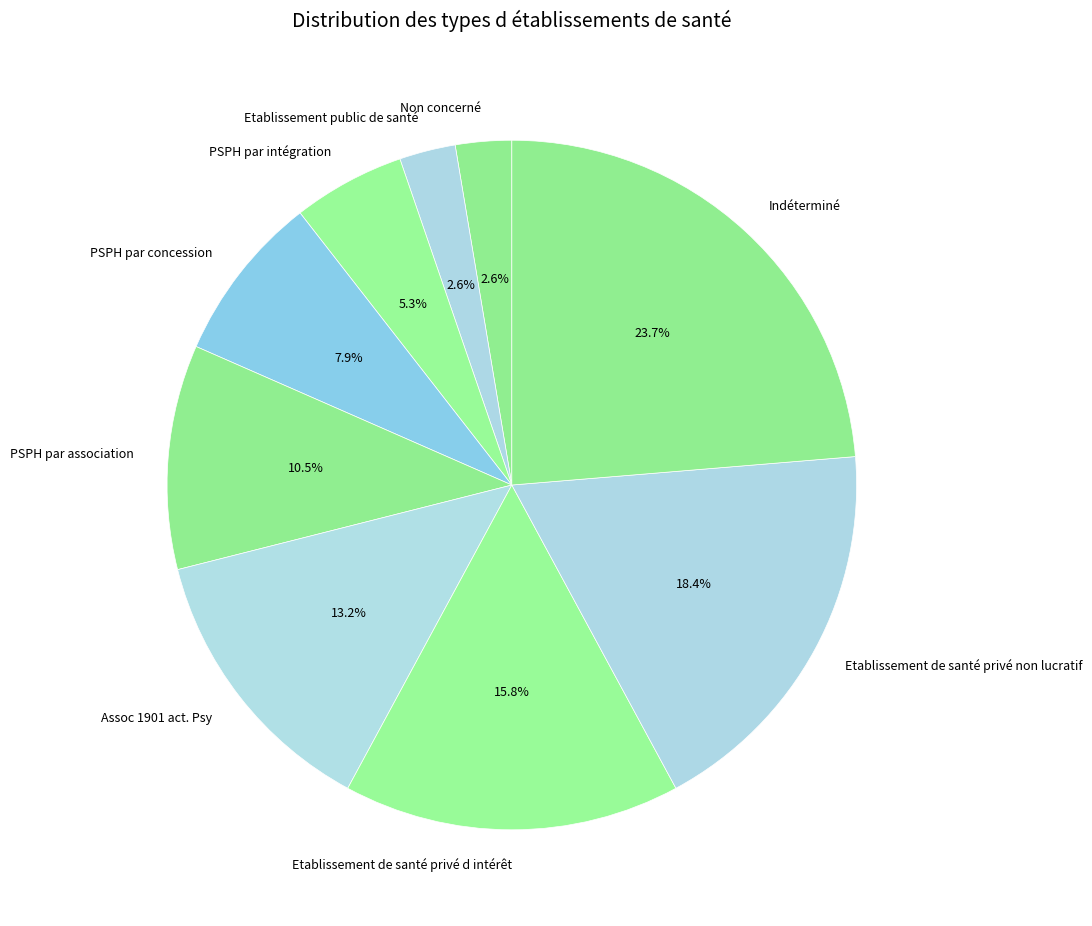

Does Etablissement public de santé represent more than half of the total?

No